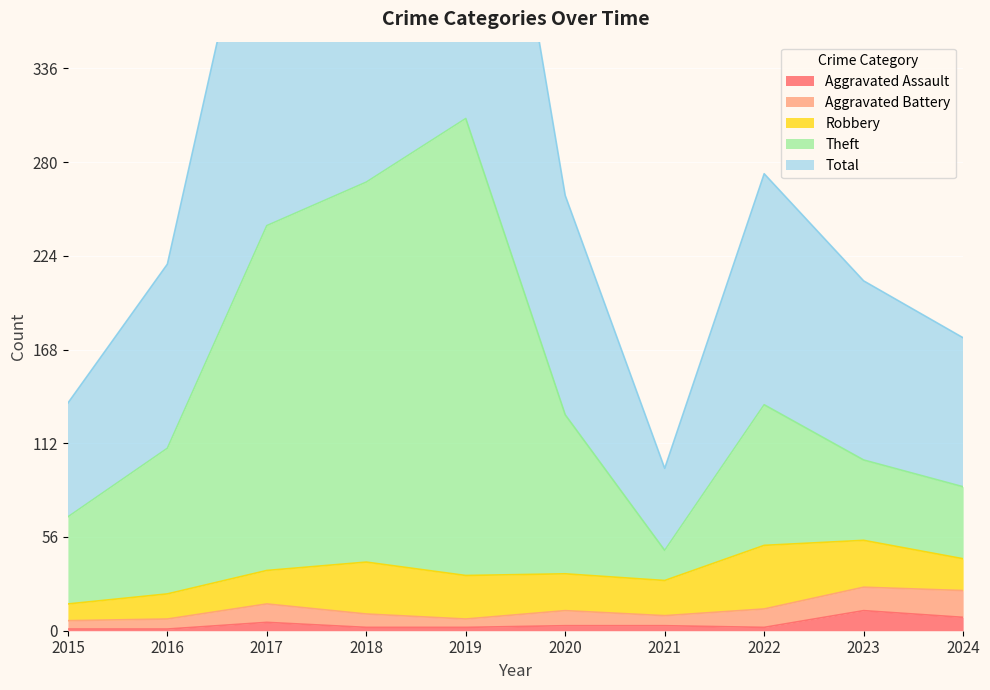

What is the approximate value of Total at 2020?

260